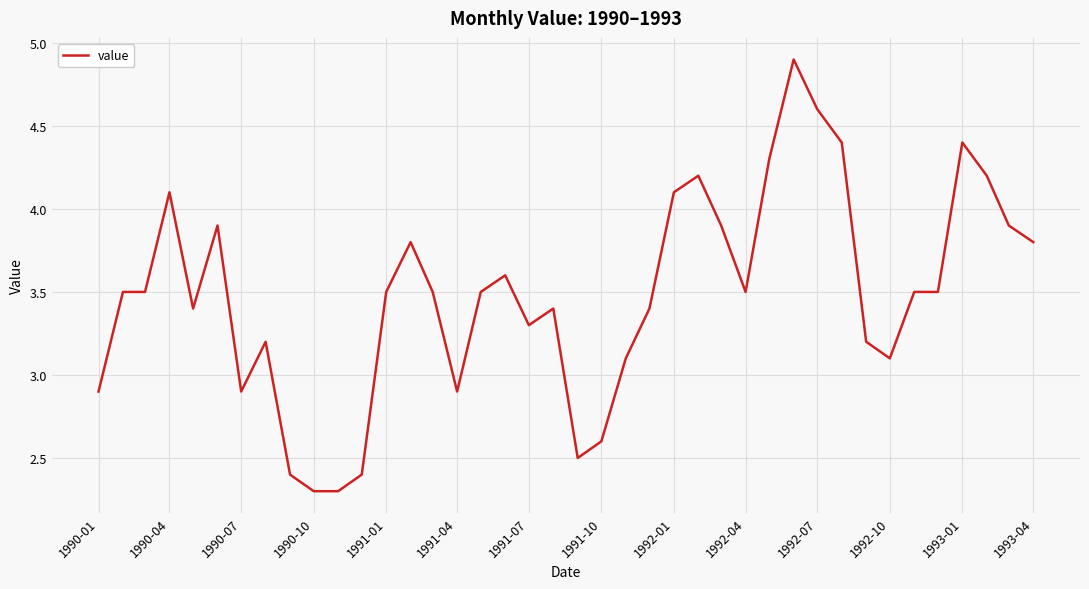

What is the smallest value displayed?

2.3